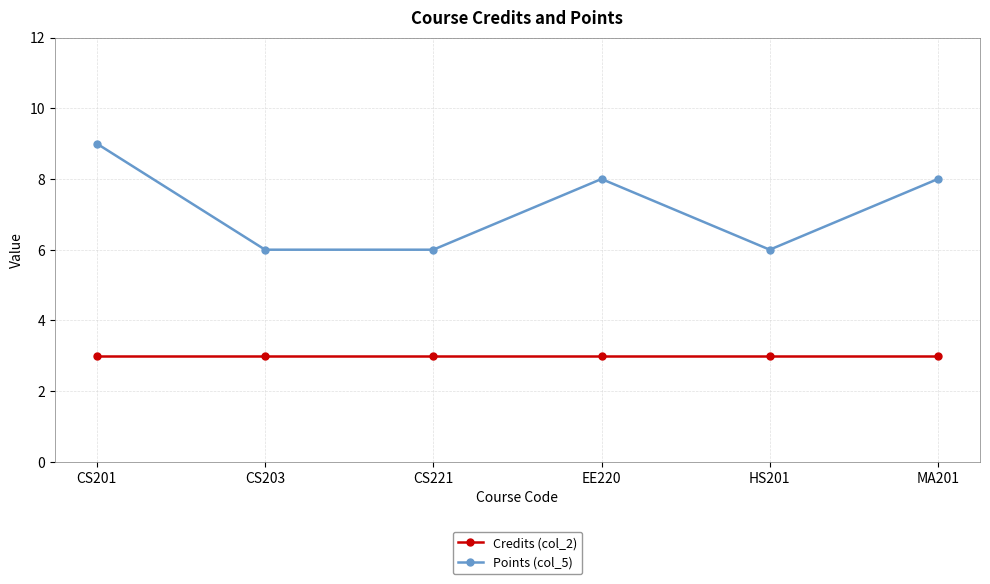

Which series has the largest range (max minus min)?

Points (col_5)